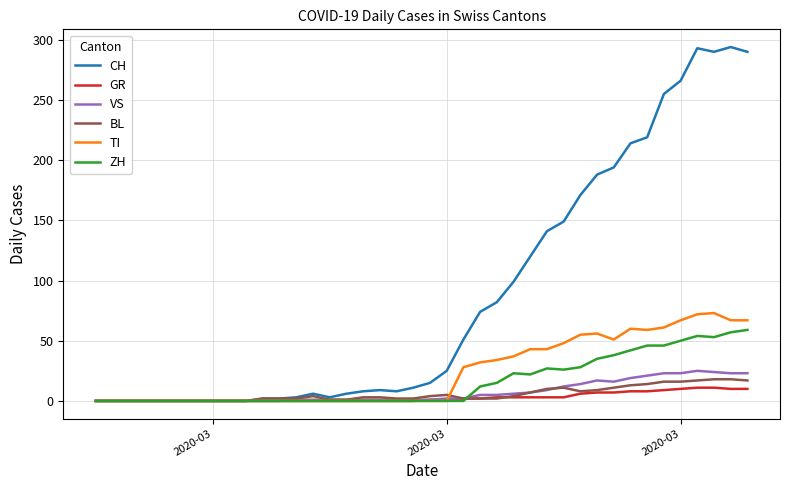

True or false: BL and ZH intersect in this chart.

True